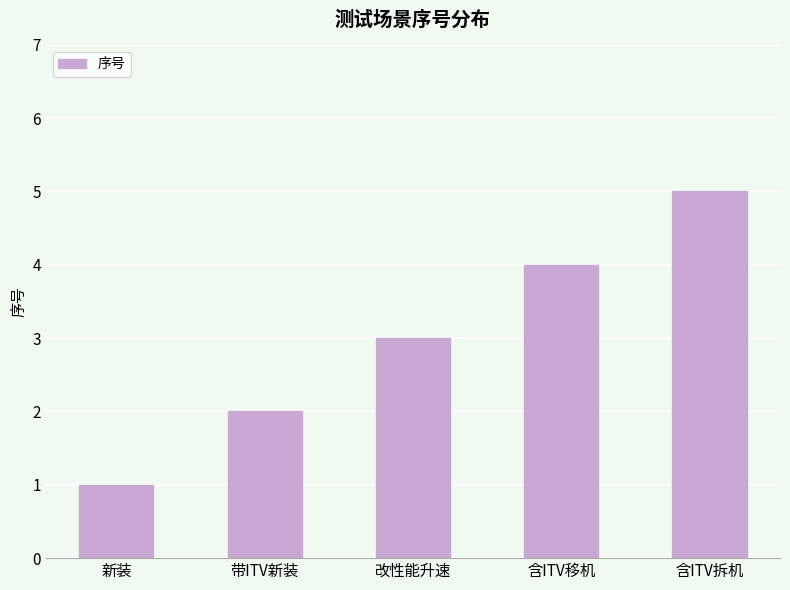

Is it true that the value at 带ITV新装 is 1?

False